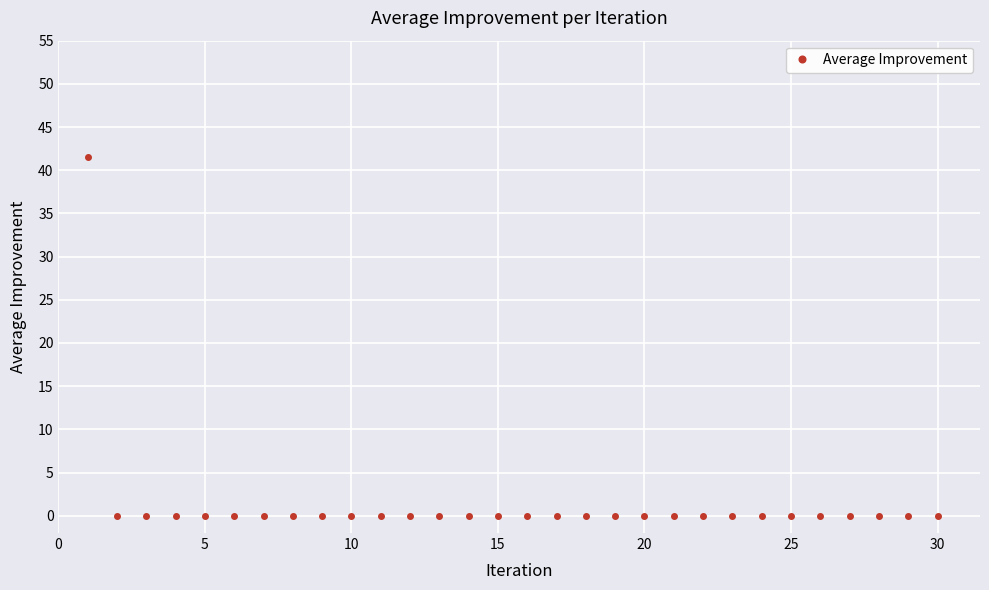

What is the average value?

1.4